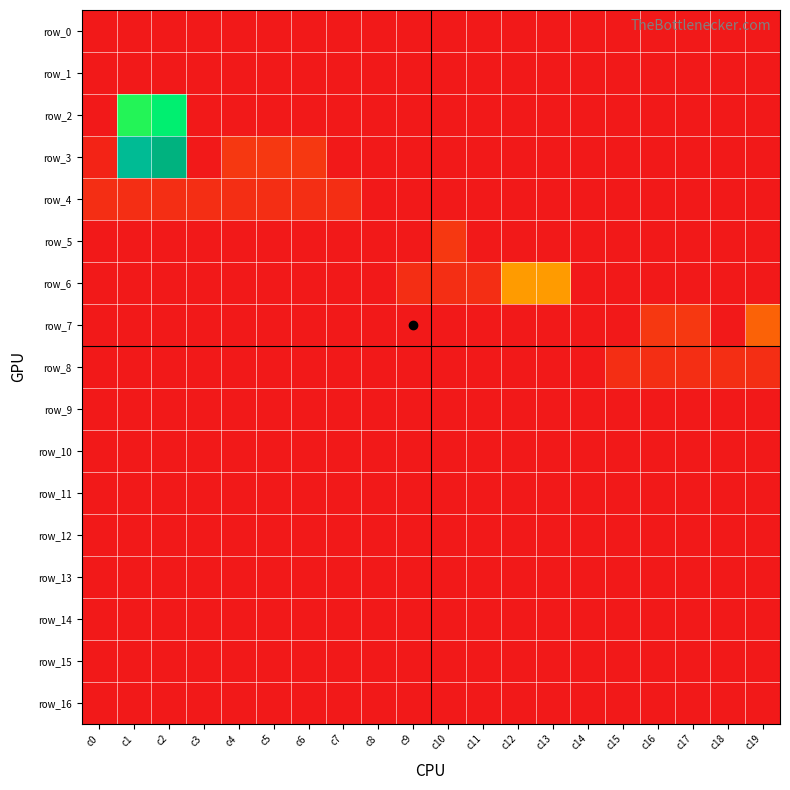

Which series has the largest total across all categories?

row_3